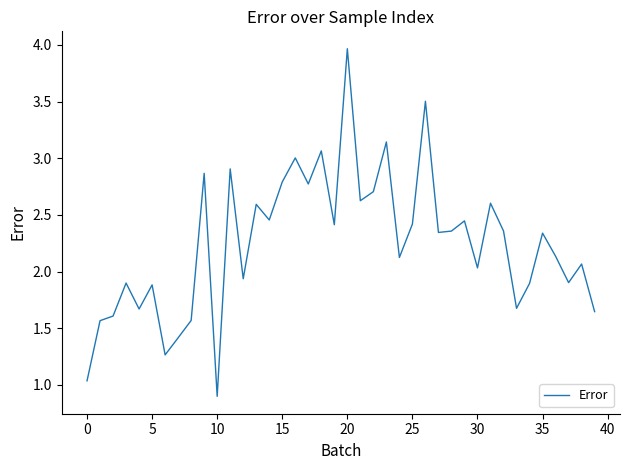

What is the minimum value shown in the chart?

0.9